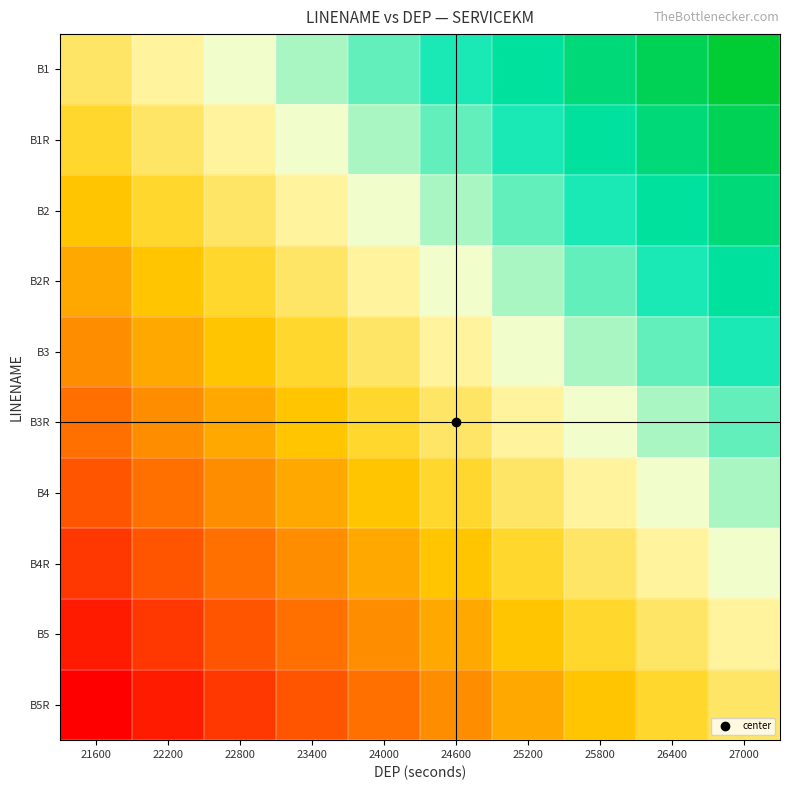

Which series has the largest total across all categories?

B1